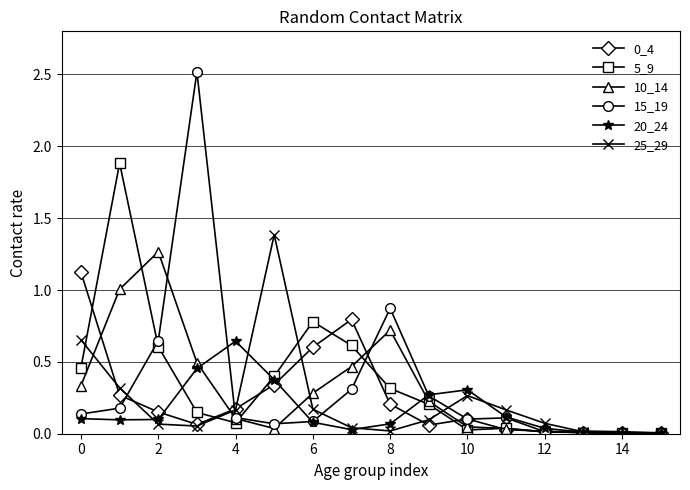

True or false: 10_14 has more than 2 points higher than both neighbors.

True